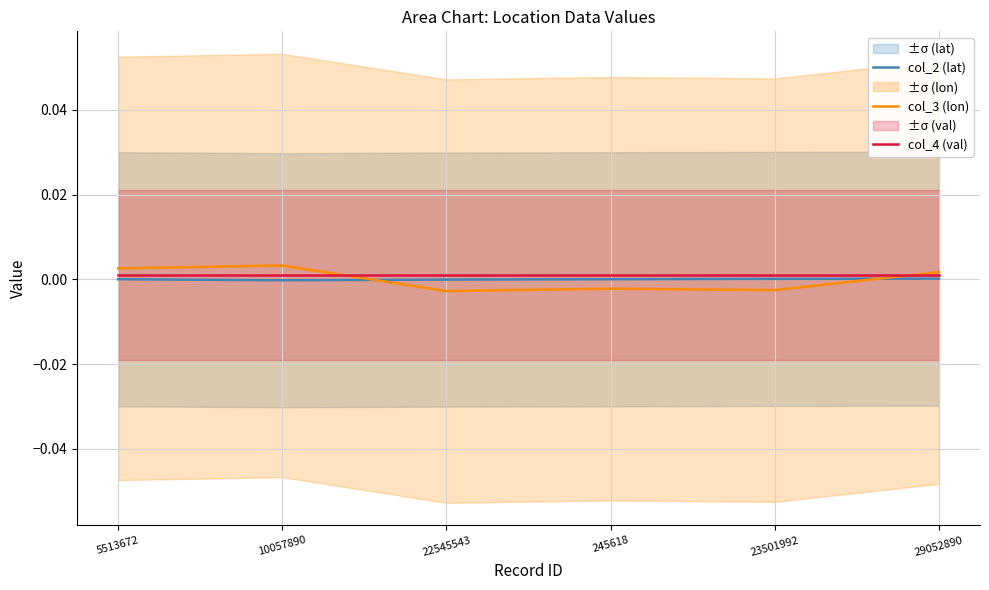

At 29052890, list the series in order from smallest to largest.

col_2 (lat), col_4 (val), col_3 (lon)